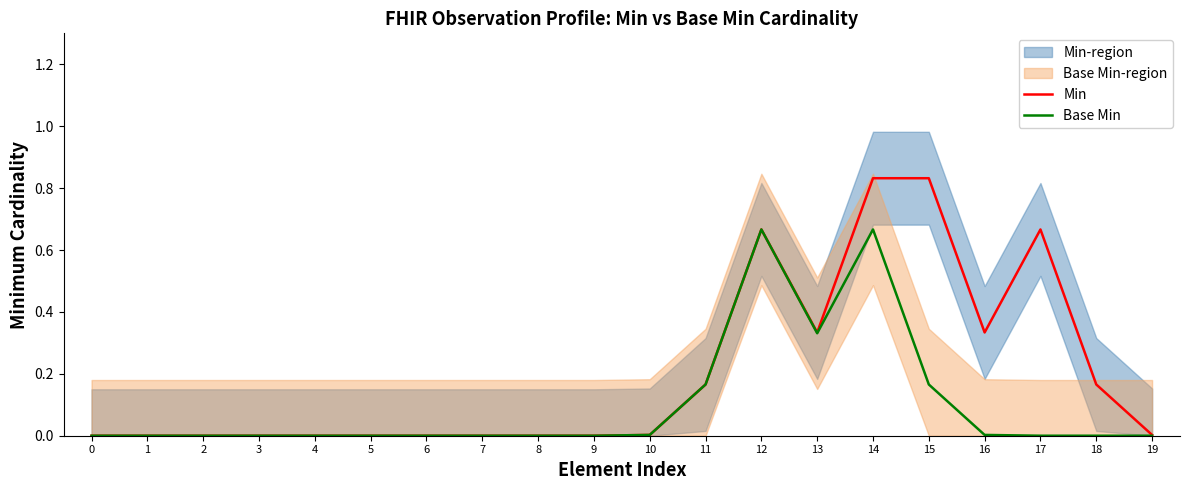

Reading left to right, transcribe all the data shown in this chart.

Min: 0.0	0.0	0.0	0.0	0.0	0.0	0.0	0.0	0.0	0.0	0.0	0.2	0.7	0.3	0.8	0.8	0.3	0.7	0.2	0.0
Base Min: 0.0	0.0	0.0	0.0	0.0	0.0	0.0	0.0	0.0	0.0	0.0	0.2	0.7	0.3	0.7	0.2	0.0	0.0	0.0	0.0